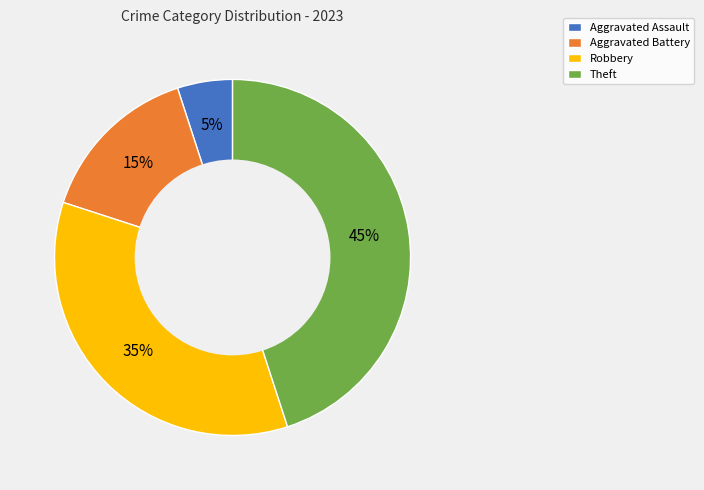

To the nearest percent, what is the difference between the largest and smallest slice percentages?

40%